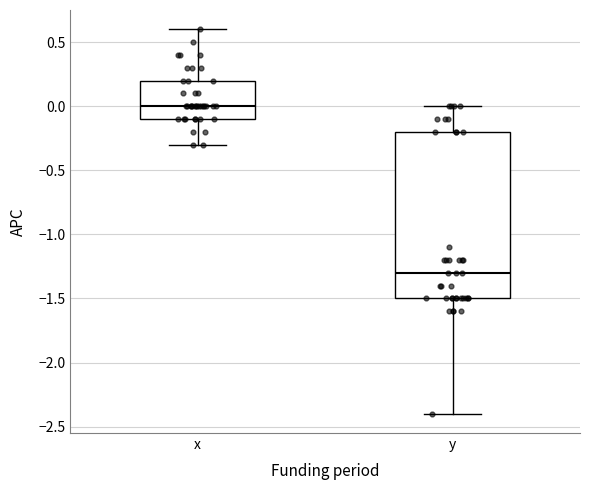

Reading left to right, transcribe this box plot: for each box, give where its median line is, the range the box spans, and where its two whiskers end, as read against the y-axis. The values are not printed on the chart, so give them approximately, as read against the axis.

x: median 0.0, box -0.1 to 0.2, whiskers -0.3 to 0.6
y: median -1.3, box -1.5 to -0.2, whiskers -2.4 to 0.0